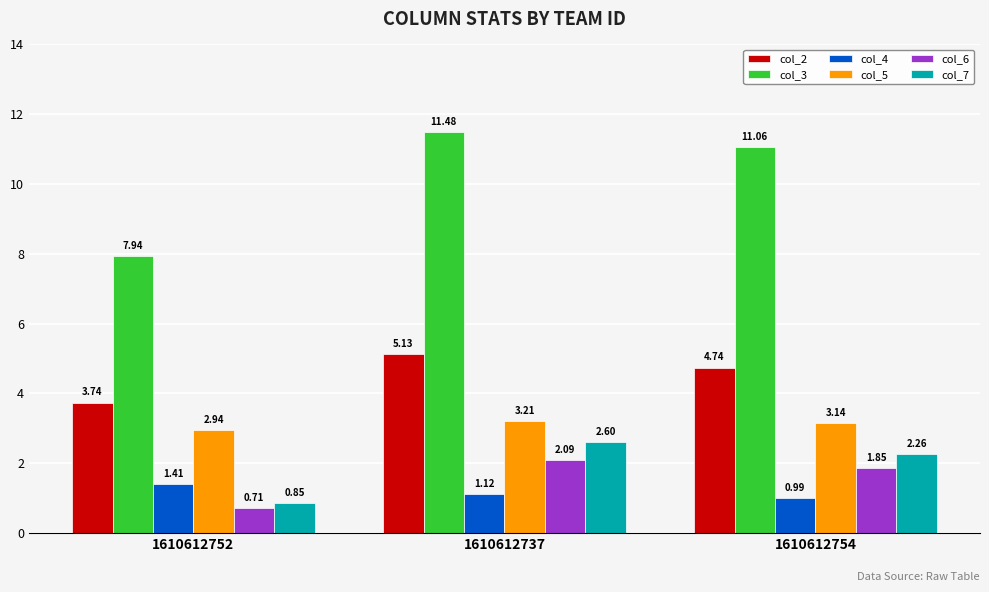

List the labels in order of col_5 value, largest first.

1610612737, 1610612754, 1610612752